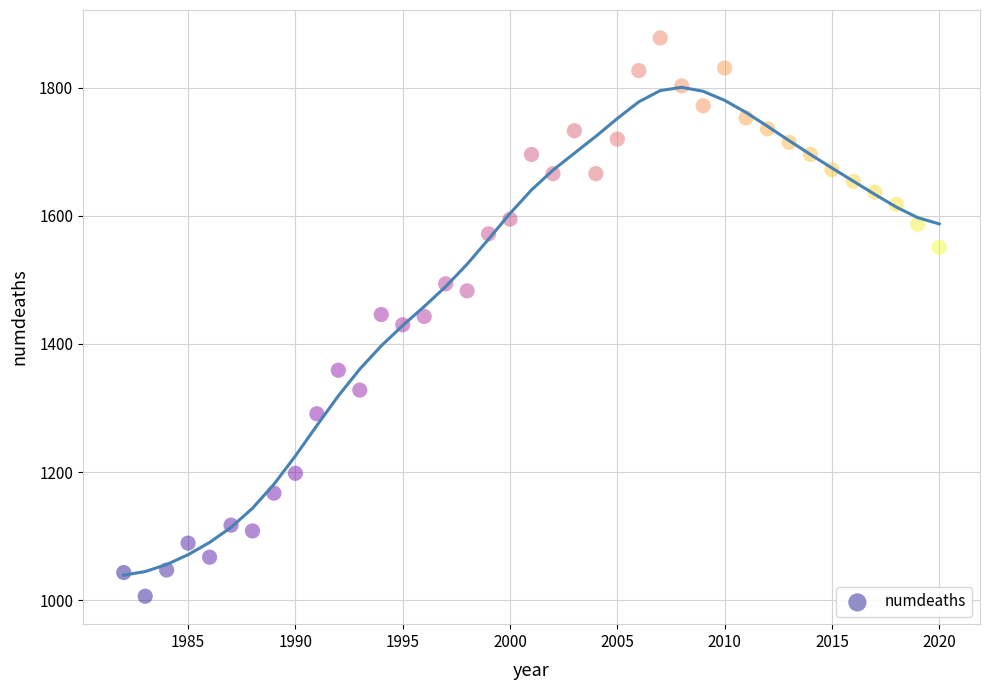

What is the range of Y values (max minus min)?

872